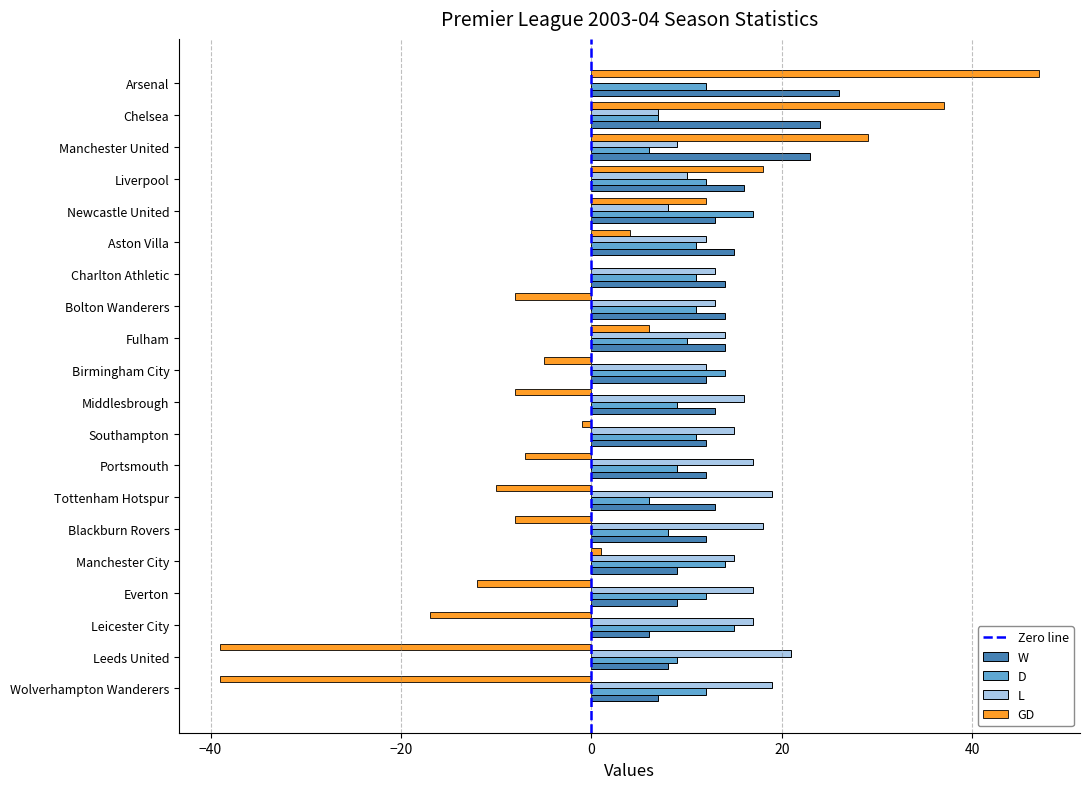

Which series has the largest range (max minus min)?

GD